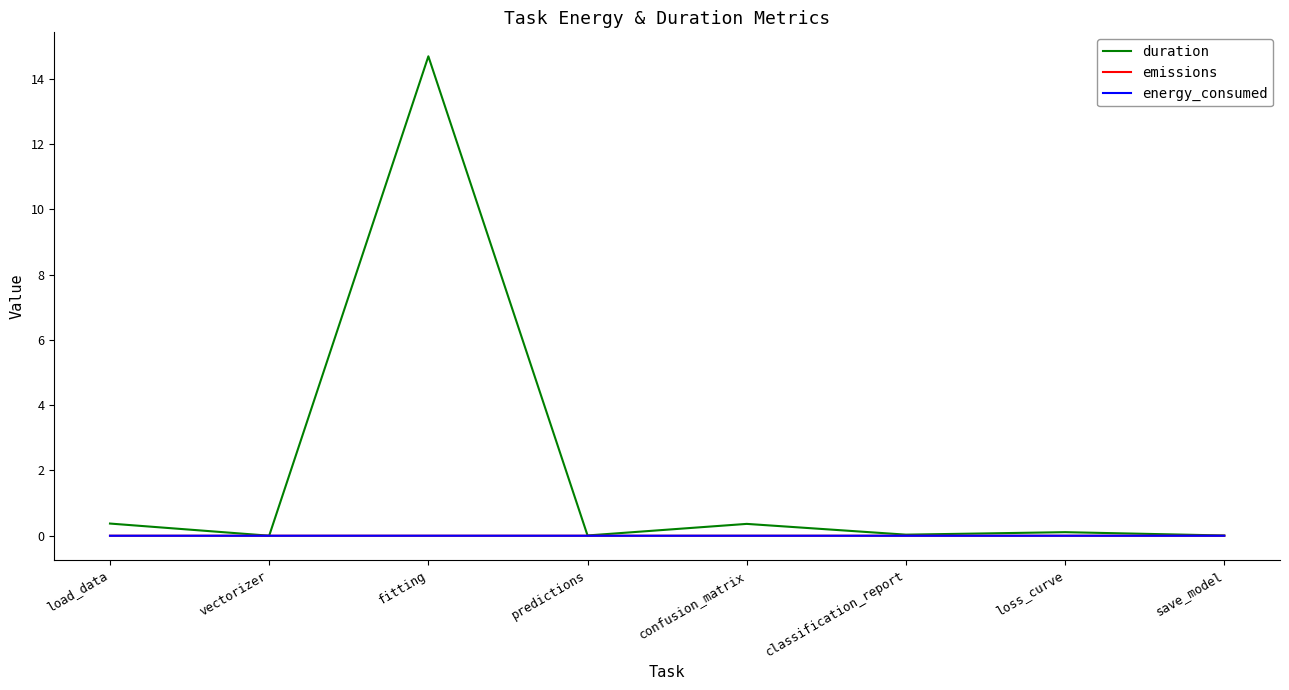

At how many categories does at least one series exceed 8?

1